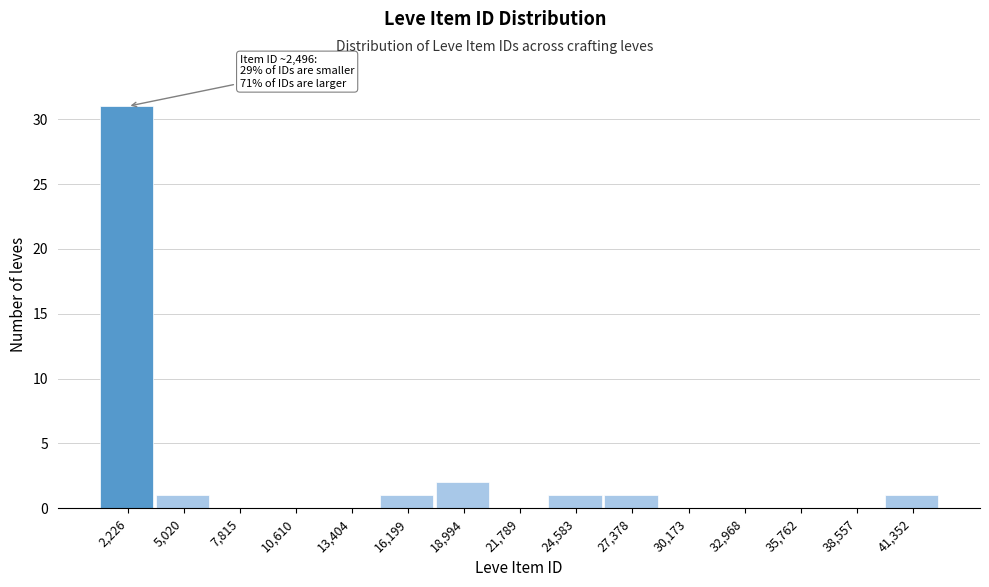

Reading right to left, extract all data points from this chart.

41,352=1	38,557=0	35,762=0	32,968=0	30,173=0	27,378=1	24,583=1	21,789=0	18,994=2	16,199=1	13,404=0	10,610=0	7,815=0	5,020=1	2,226=31